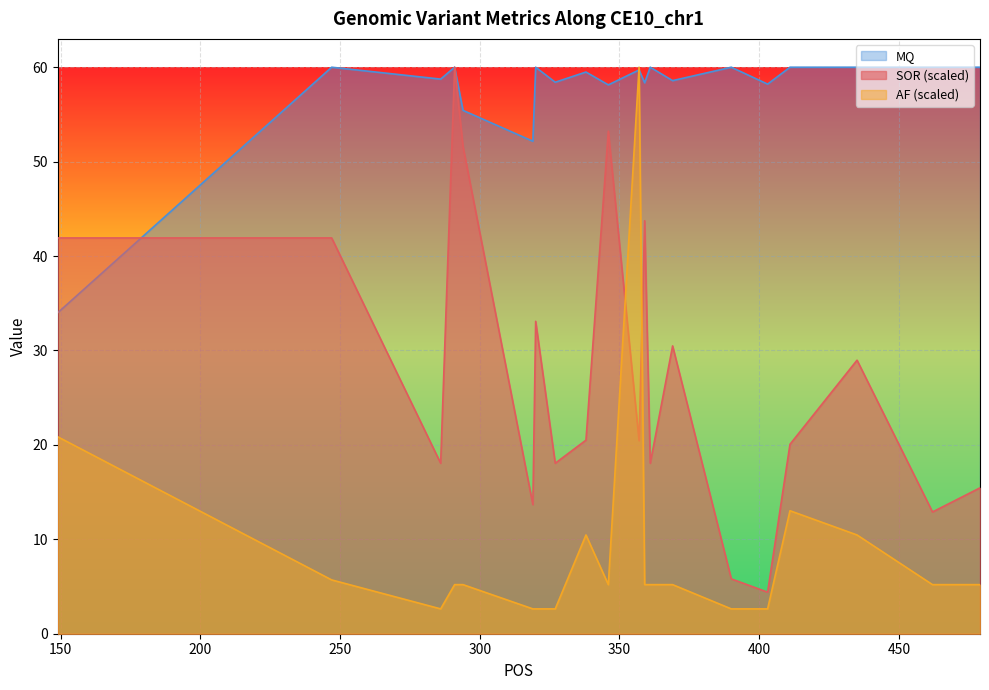

Which has a higher value, 319 or 479?

479